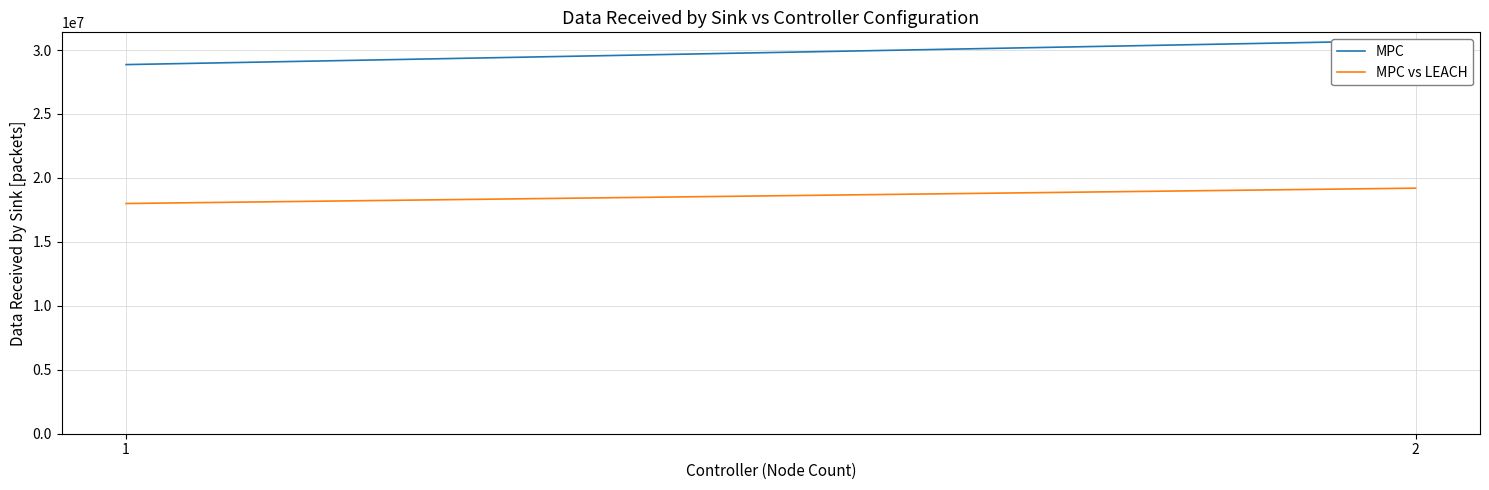

Does the chart display data point markers on the line(s)?

No